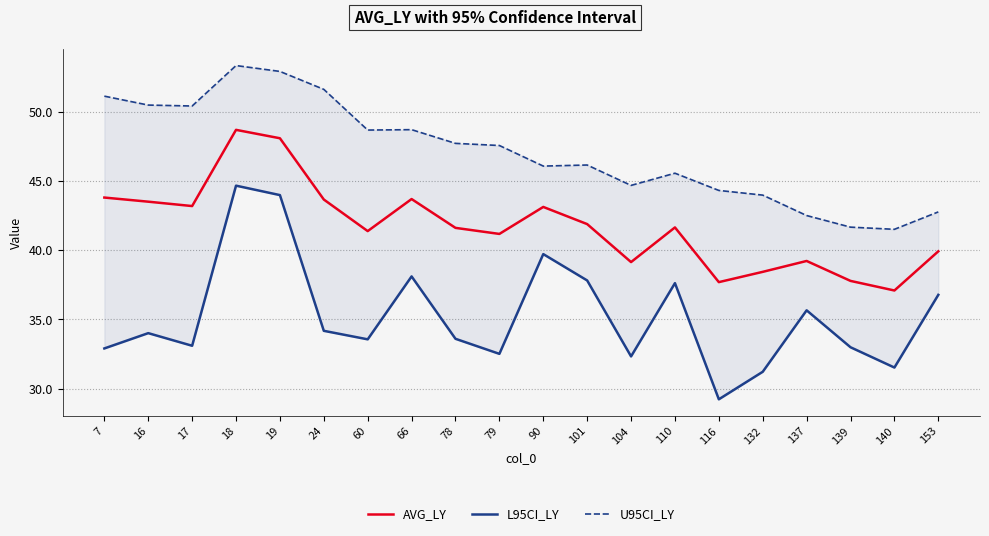

List the series in order of their peak value, lowest first.

L95CI_LY, AVG_LY, U95CI_LY